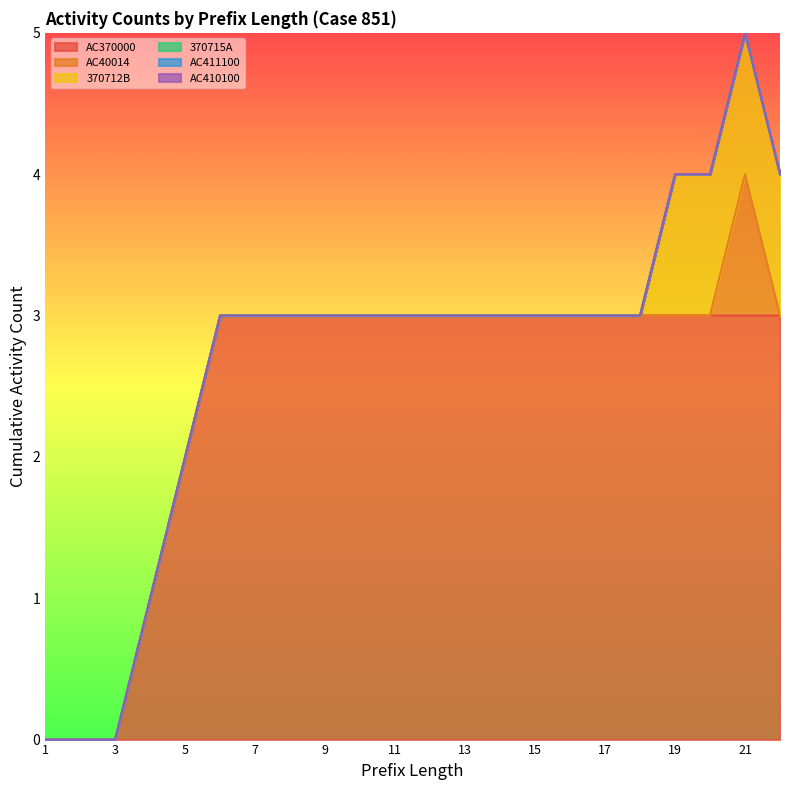

True or false: AC411100 has a value of 0 at 16.

True